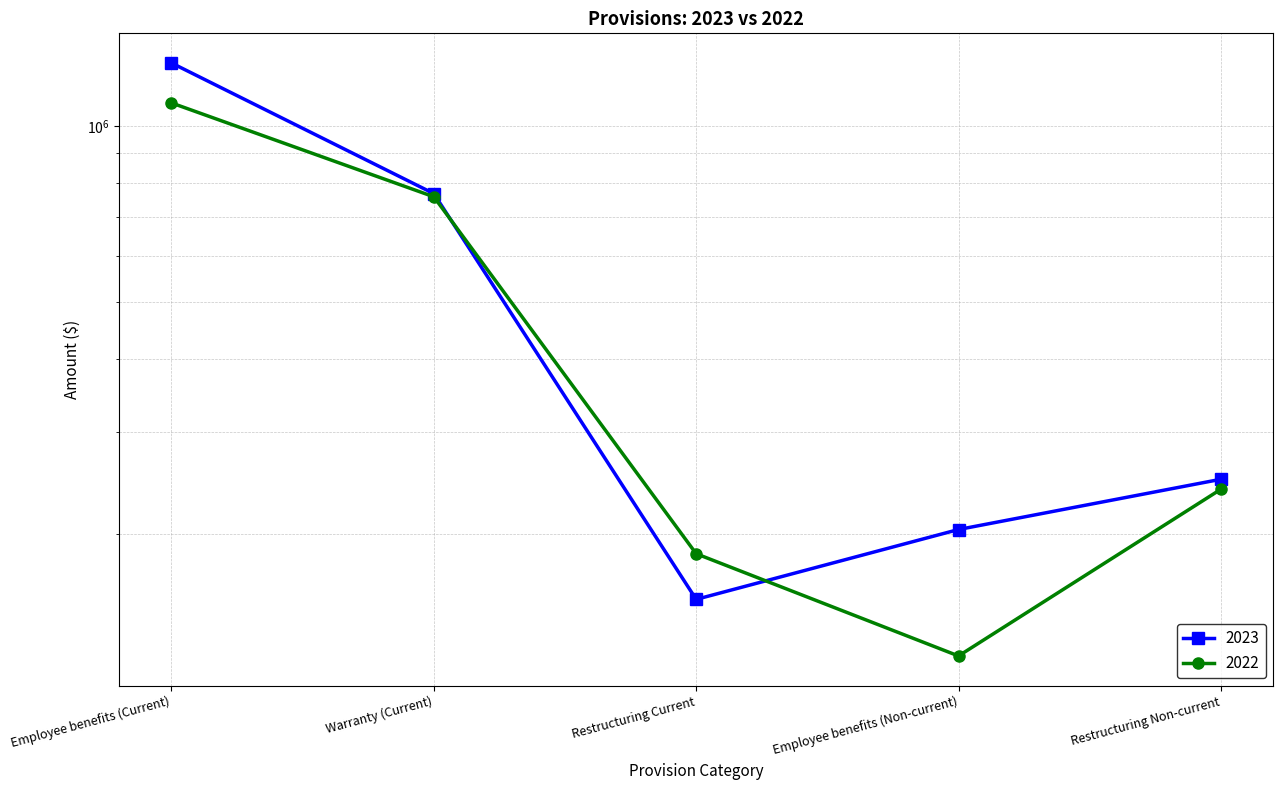

Count the number of categories in the chart.

5